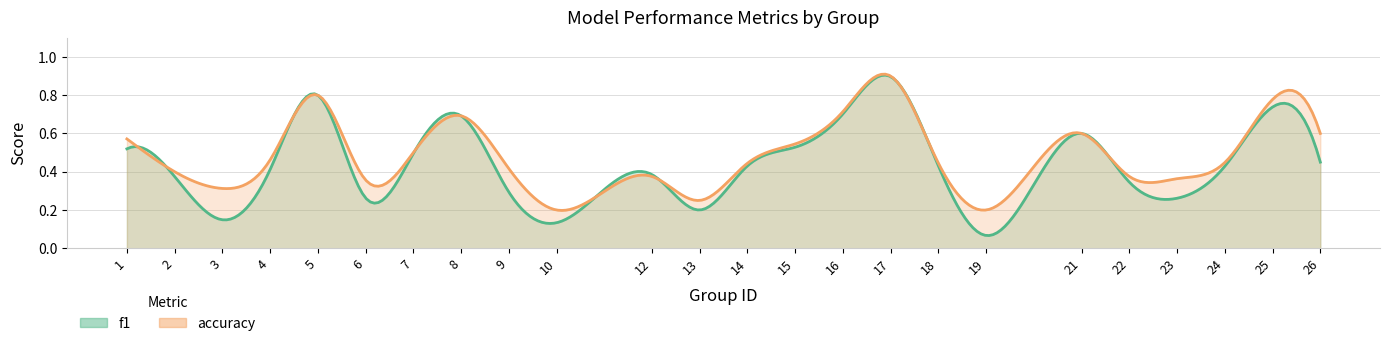

After their last crossing, which series has the higher values: accuracy or f1?

accuracy